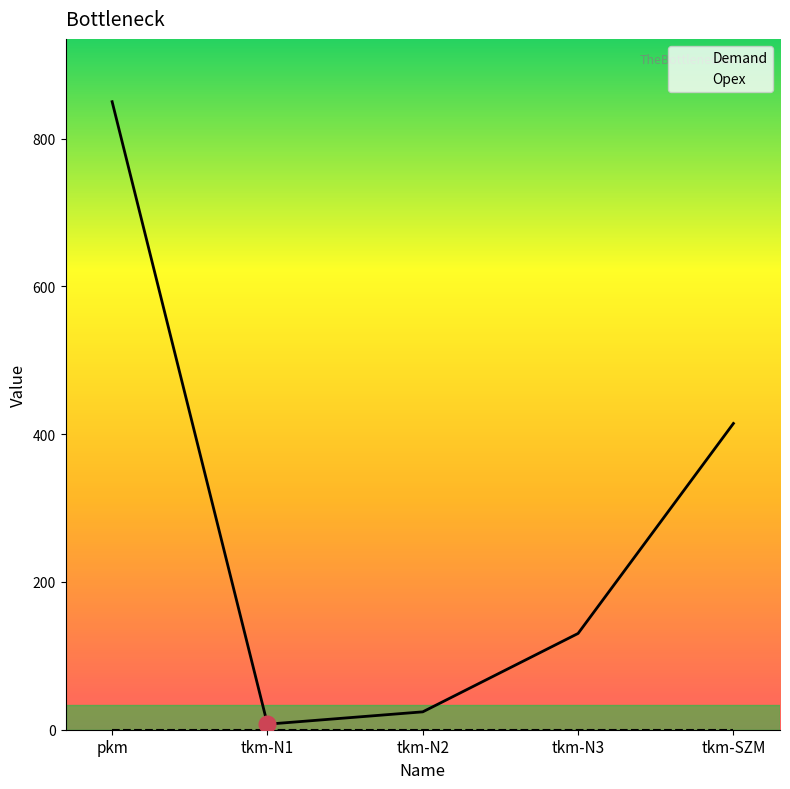

True or false: Demand has a value of 850.0 at pkm.

True